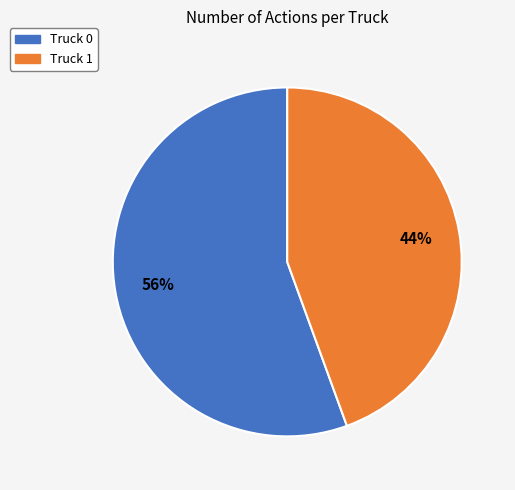

How many slices are in this pie chart?

2